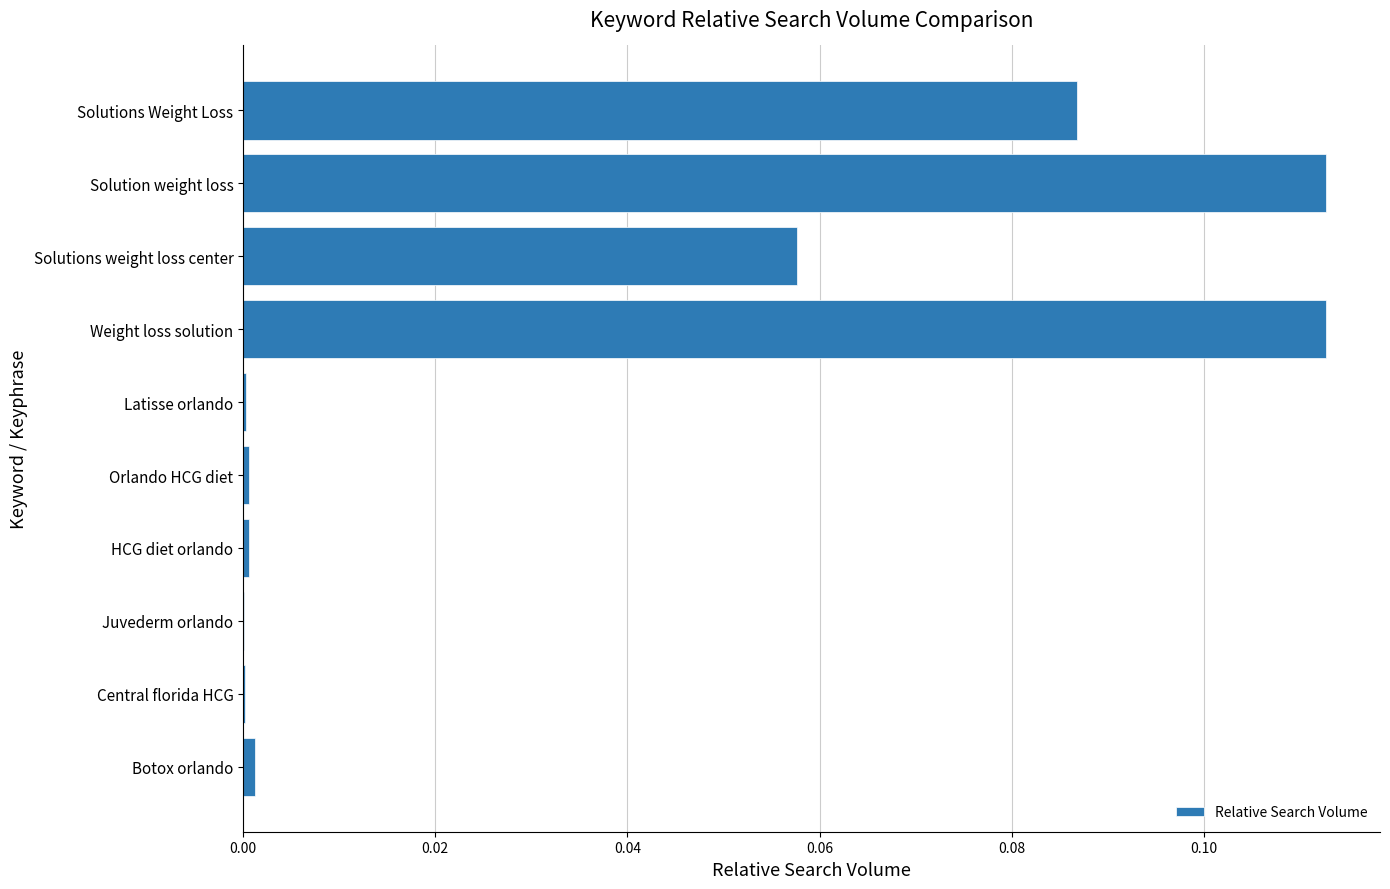

What is the sum of all values?

0.4